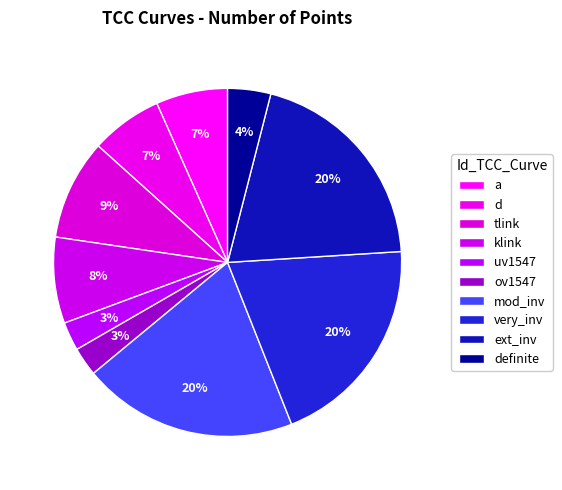

How many segments does this pie chart have?

10